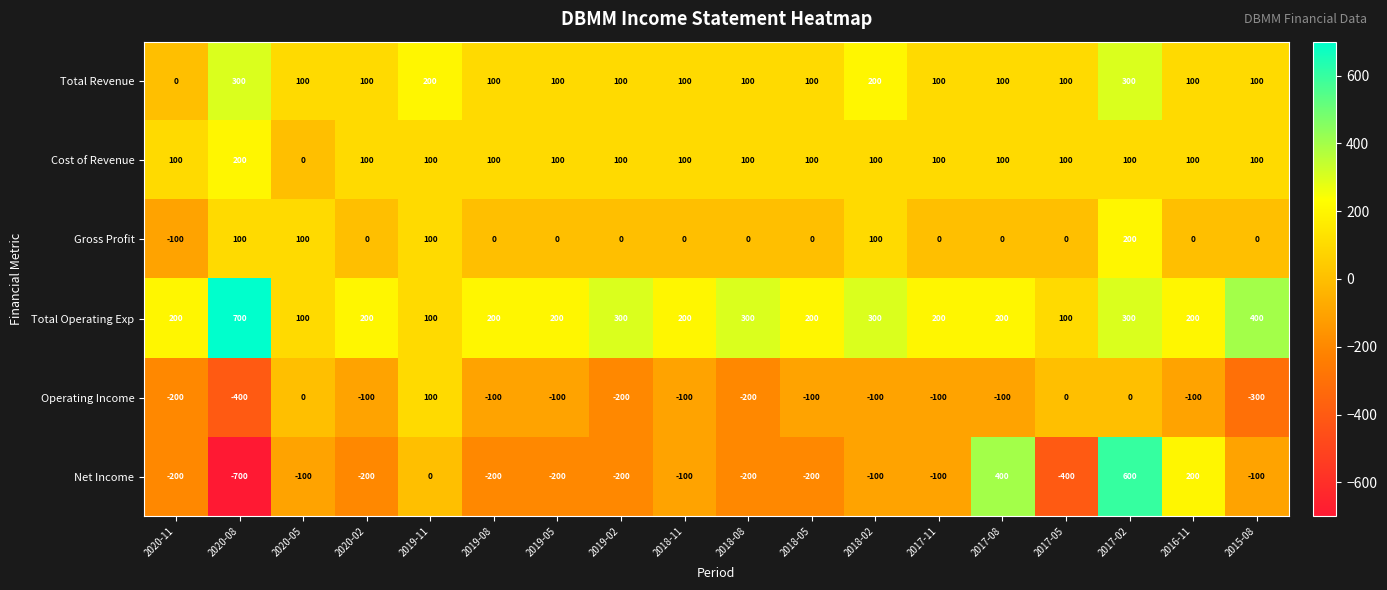

What is the spread (max minus min) of values at 2019-05?

400